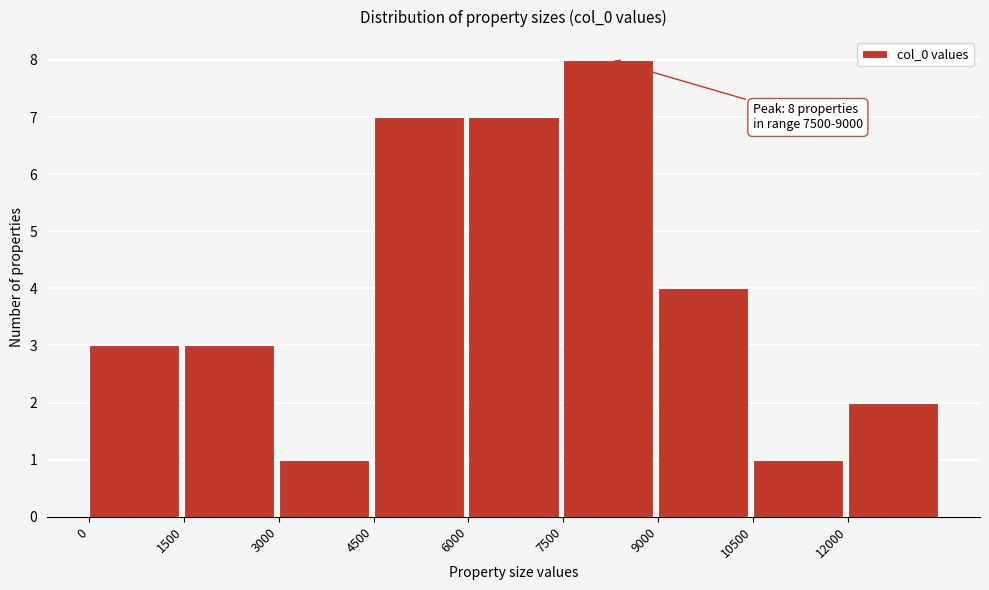

Over which range of the x-axis is the bar tallest?

7500 to 9000